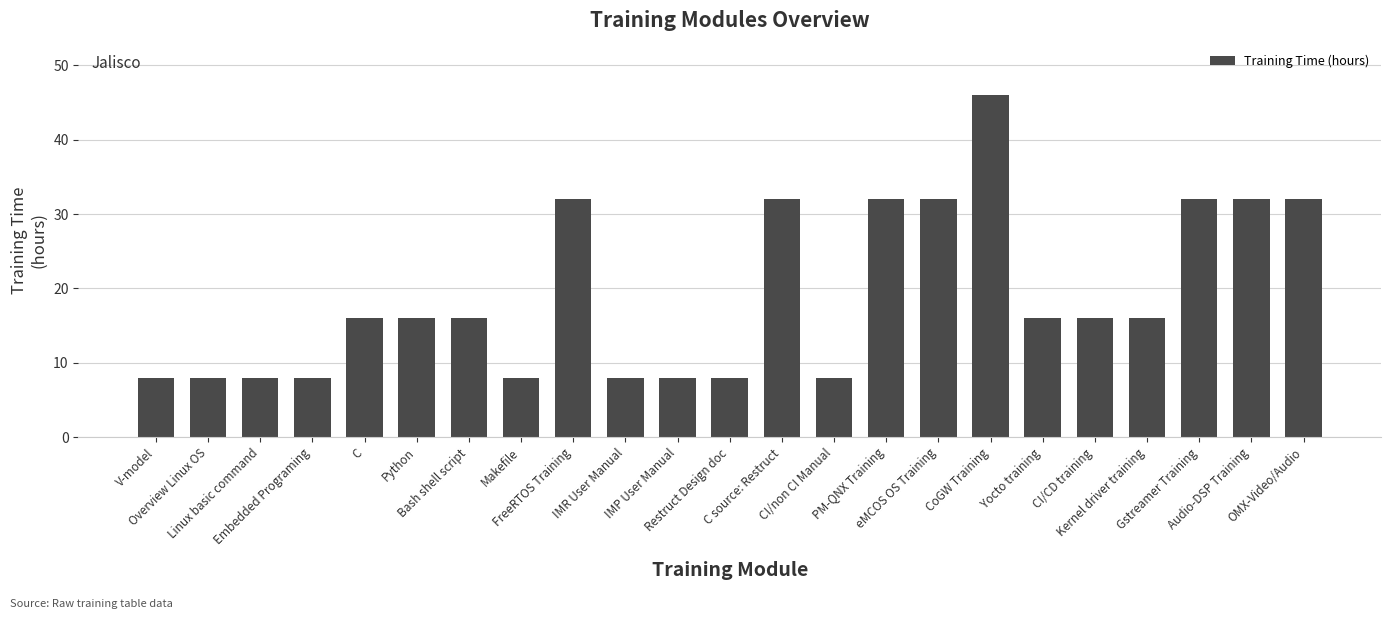

How many data points are less than 16?

9